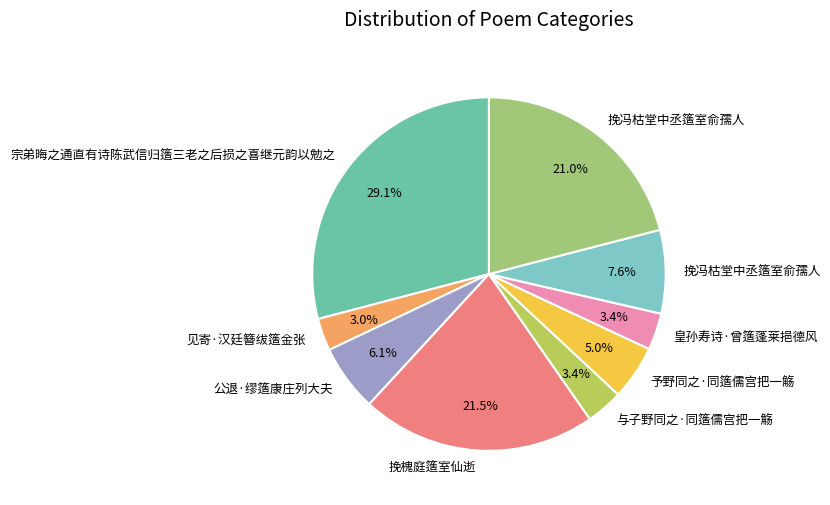

To the nearest percent, what is the average slice percentage?

11%